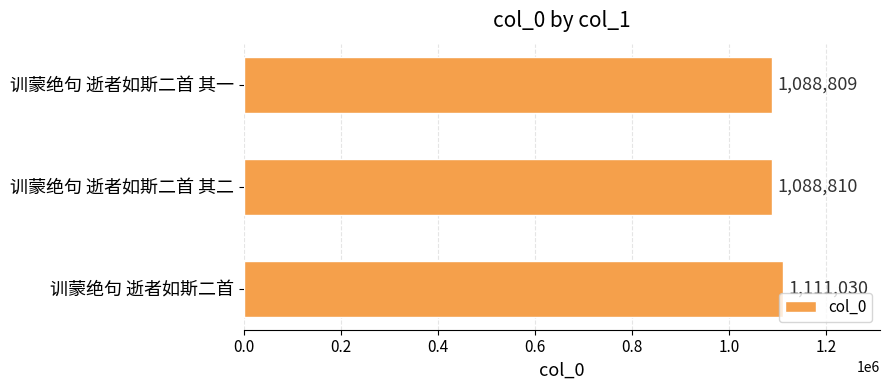

What is the sum of all values?

3288649